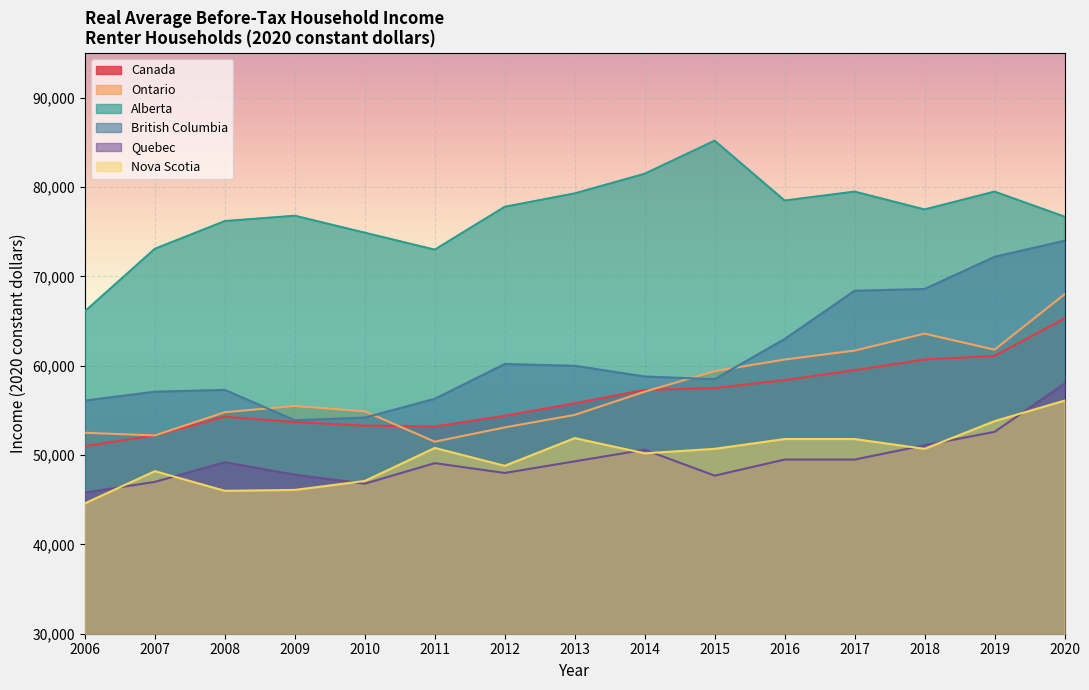

At which label does Alberta reach its peak?

2015